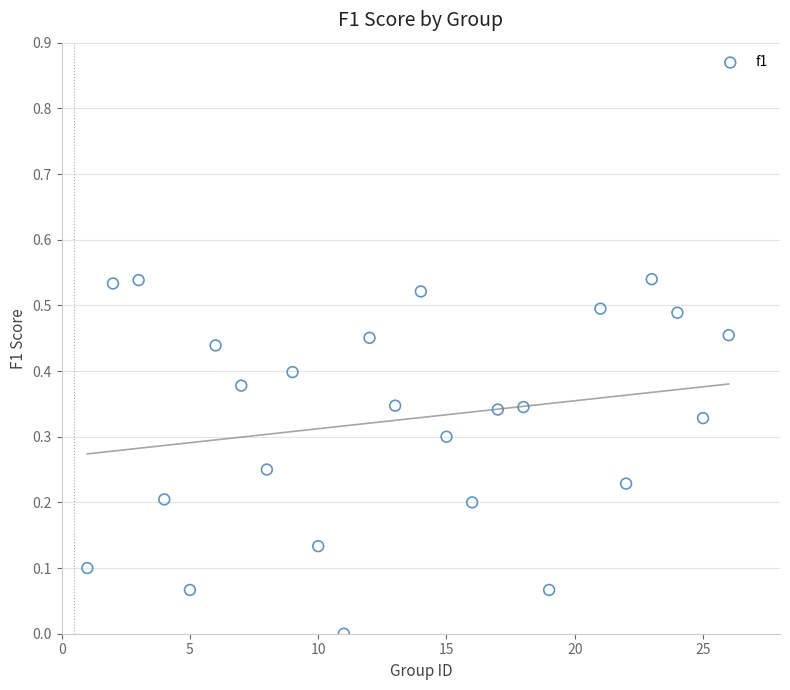

What is the range of X values (max minus min)?

25.0